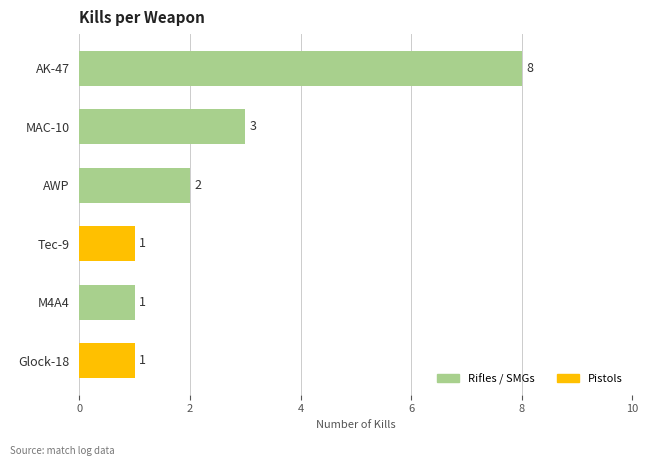

What is the minimum value shown in the chart?

1